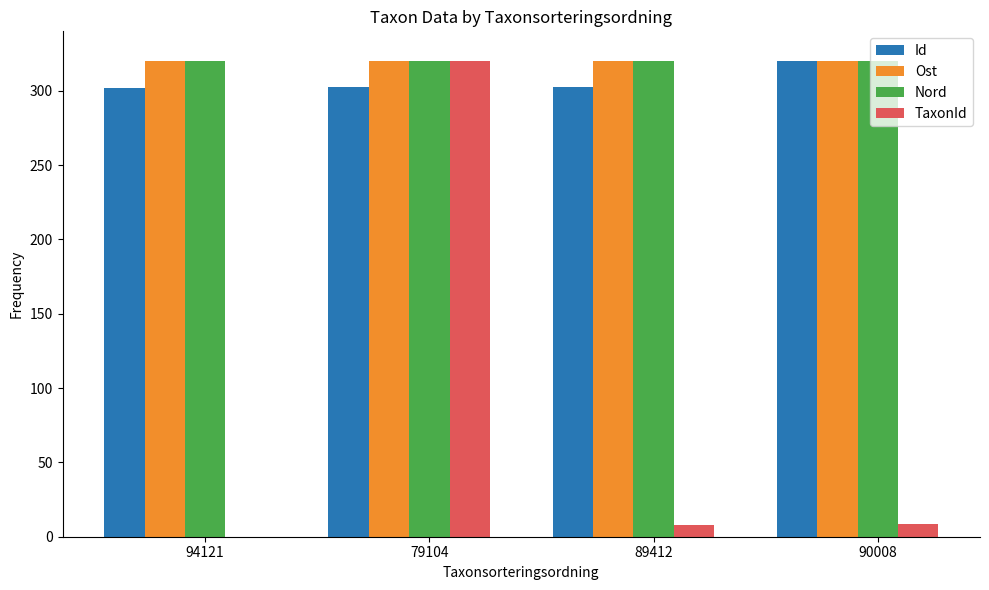

True or false: Ost has a value of 320.0 at 90008.

True